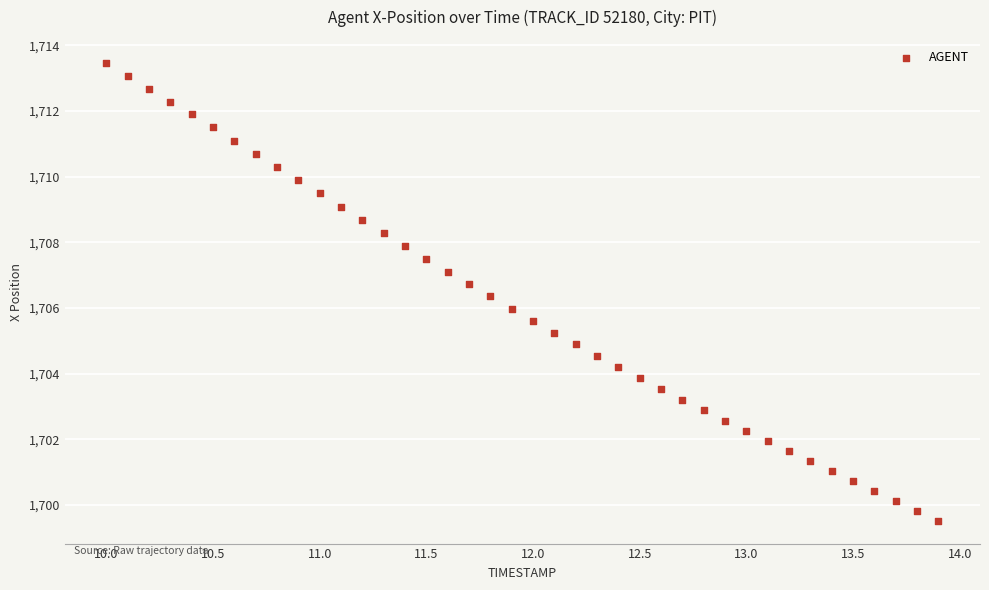

What is the range of X values (max minus min)?

3.9